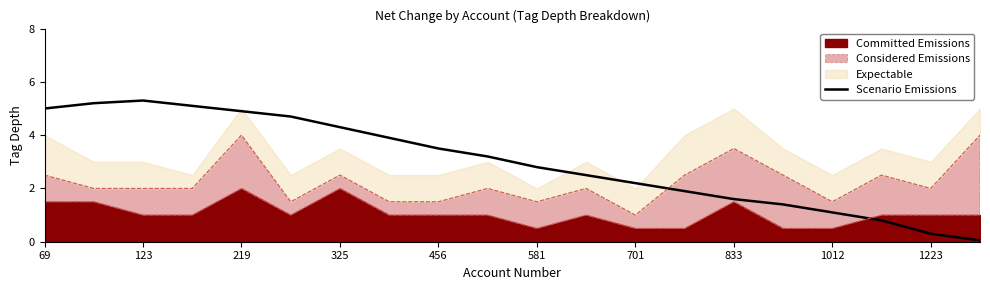

At which category does the data reach its first local peak?

123